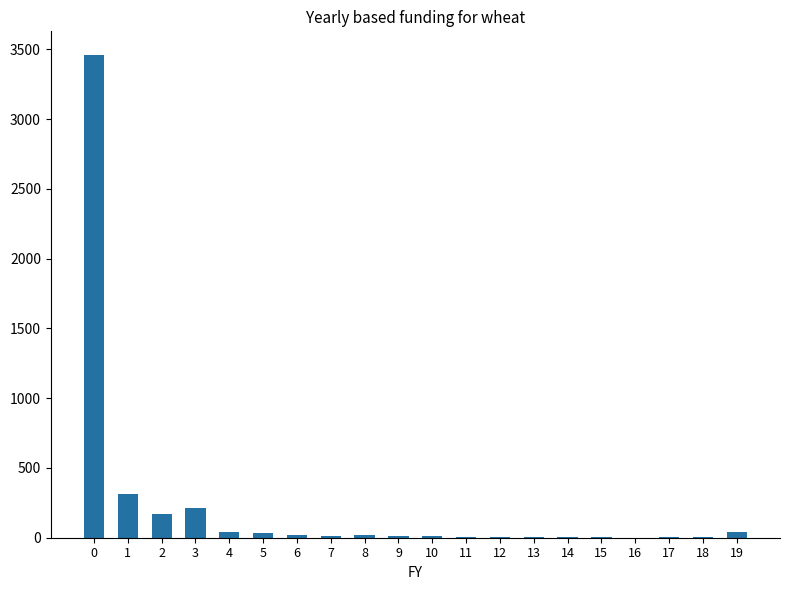

Approximately how many times larger is the value at 18 compared to 10?

0.4